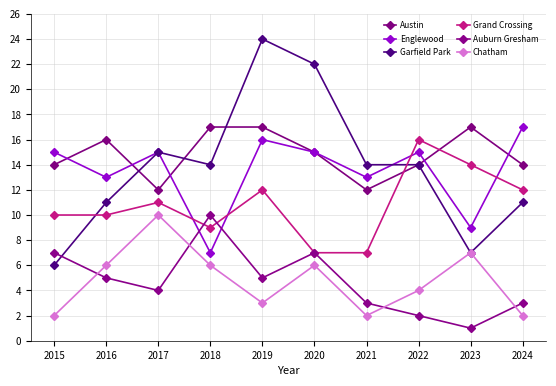

How many intersections are there between Englewood and Garfield Park?

1